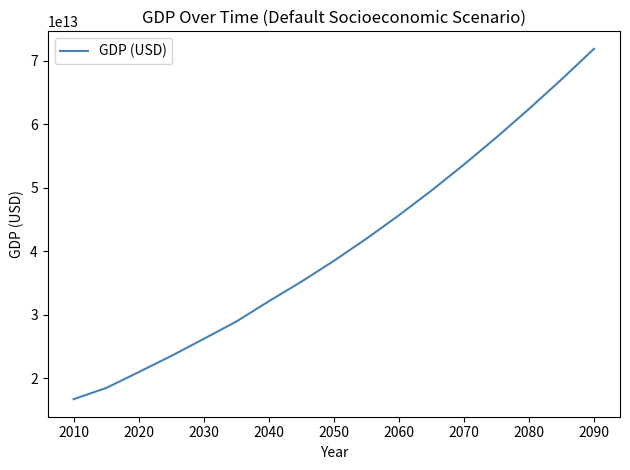

The value at 2090 is 37309584122978.7. True or false?

False